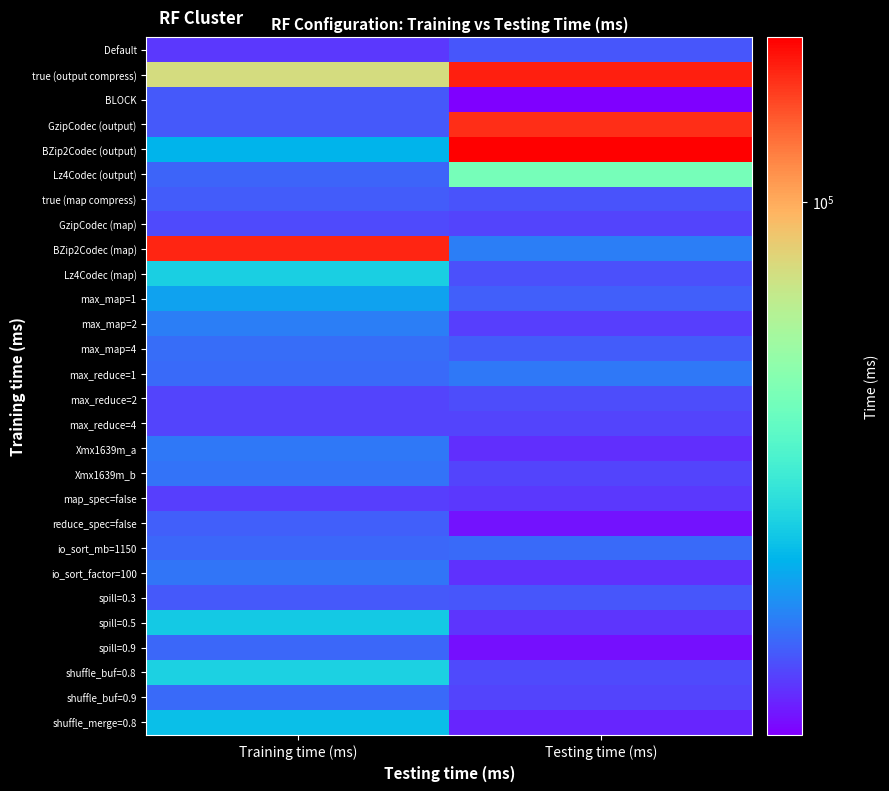

What is the total value across all series at Training time (ms)?

1787060